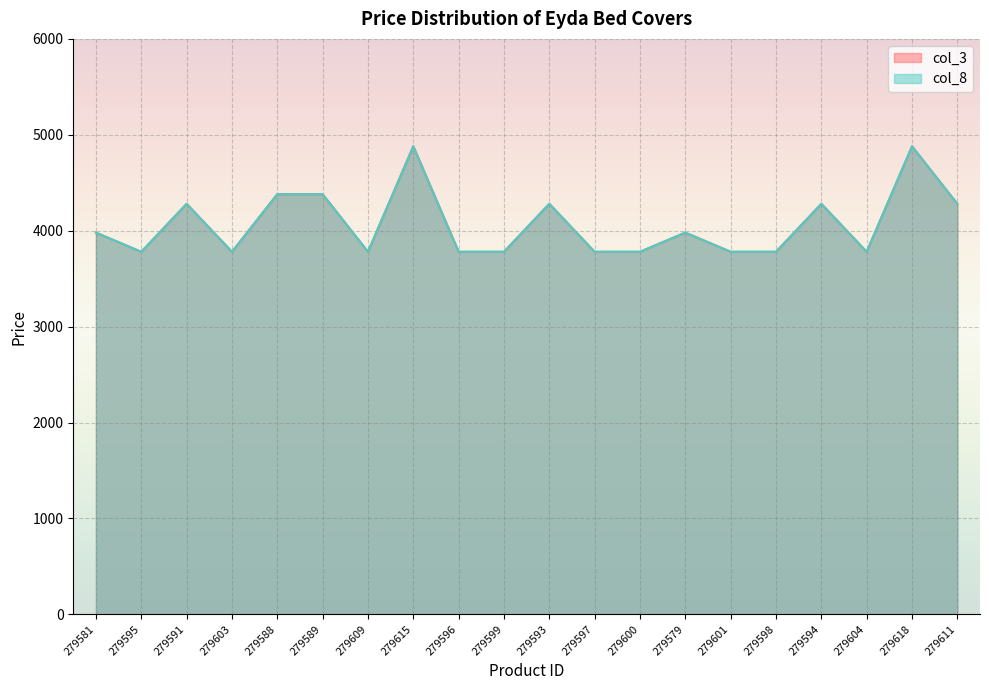

True or false: col_3 and col_8 cross at least once.

False